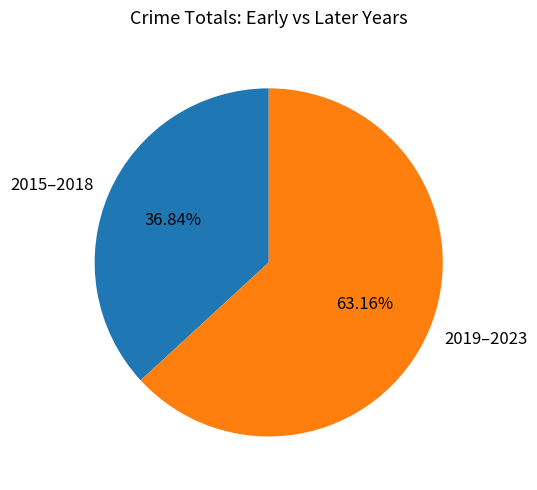

Is the sum of 2019–2023 and 2015–2018 greater than half?

Yes